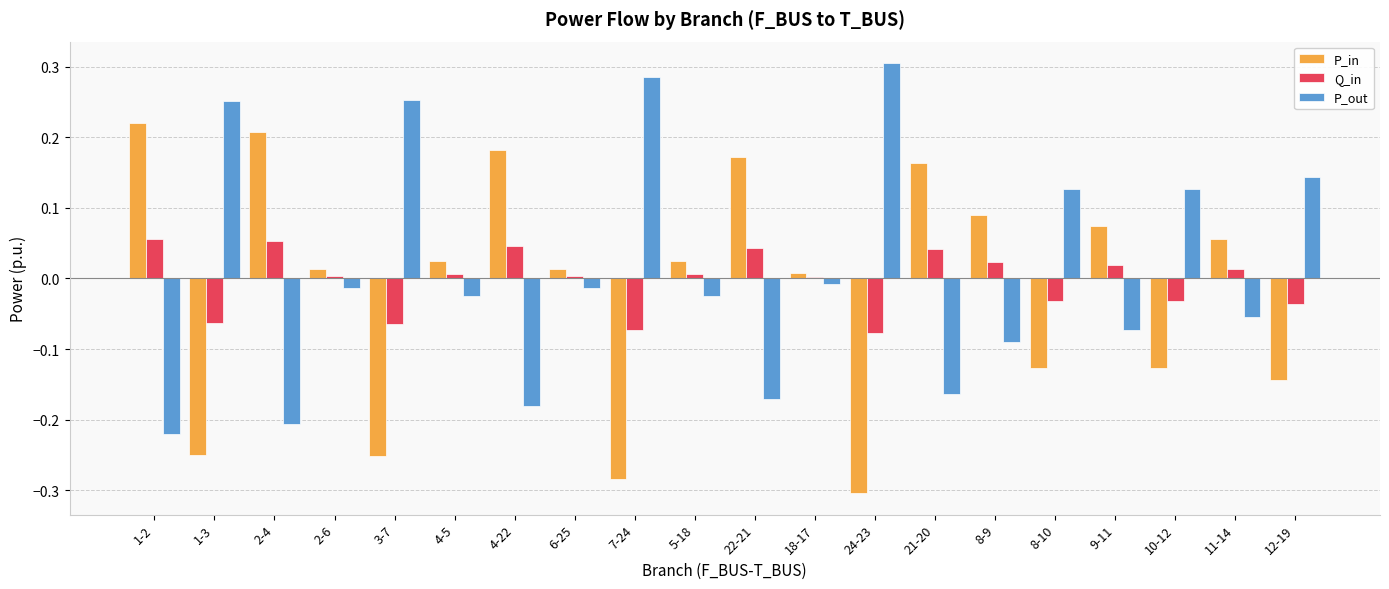

List the series in order of their peak value, lowest first.

Q_in, P_in, P_out